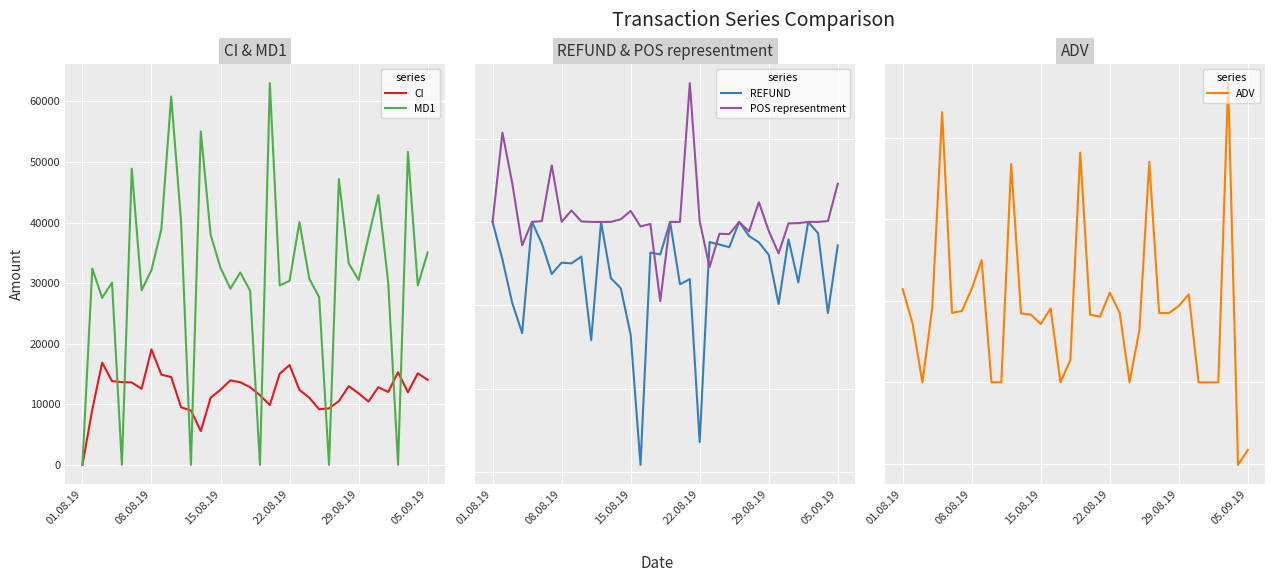

The value of REFUND at 26 is -184.3. True or false?

False